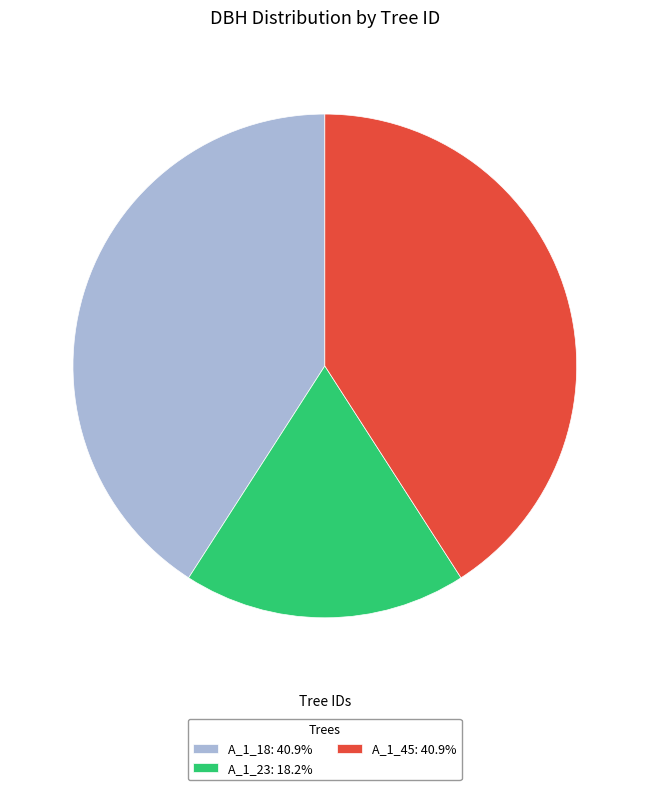

Approximately how many times larger is the value at A_1_23: 18.2% compared to A_1_45: 40.9%?

0.4